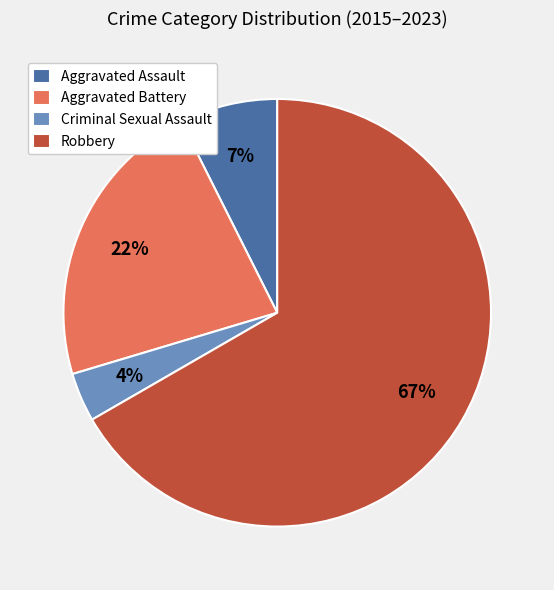

Is it true that Aggravated Assault is 19% of the pie?

False